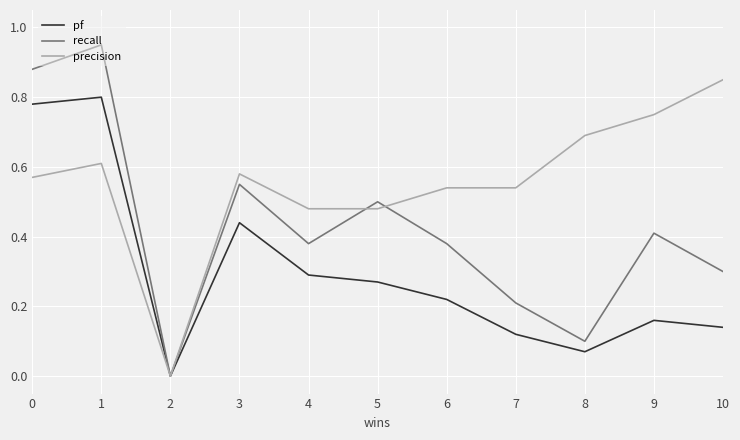

How many series are shown in this chart?

3